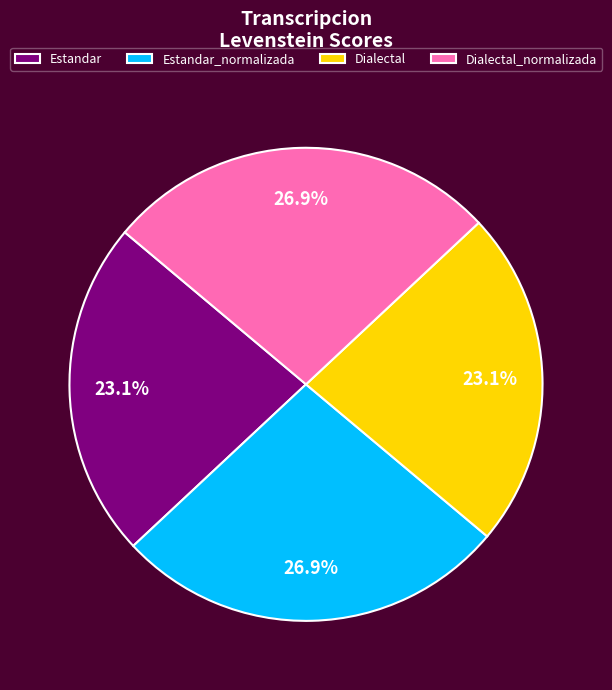

The Dialectal_normalizada slice represents 18% of the pie. True or false?

False